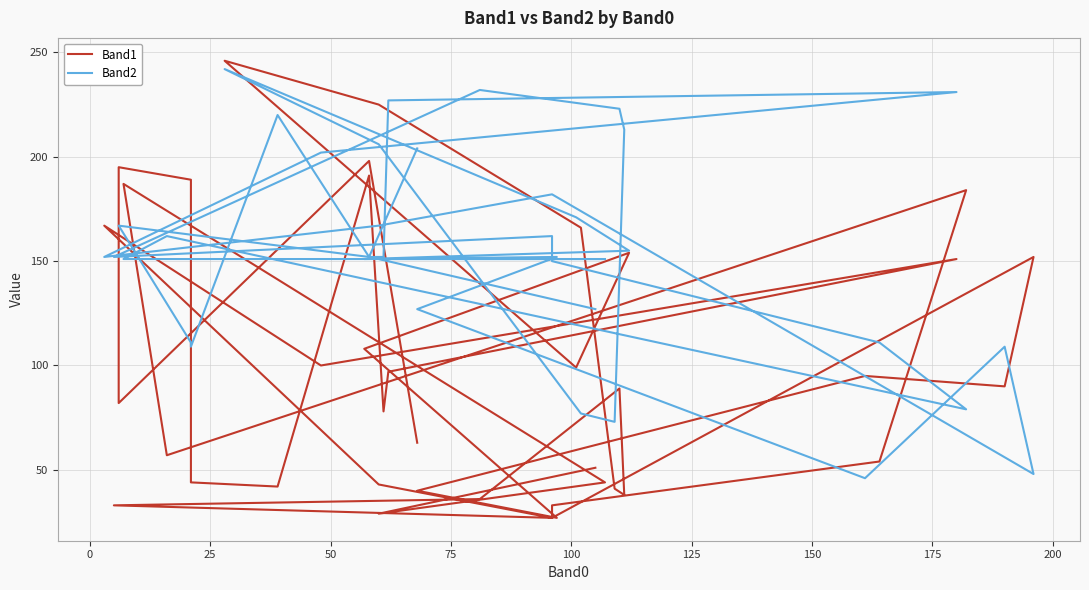

The value of Band1 at 27 is 52. True or false?

False